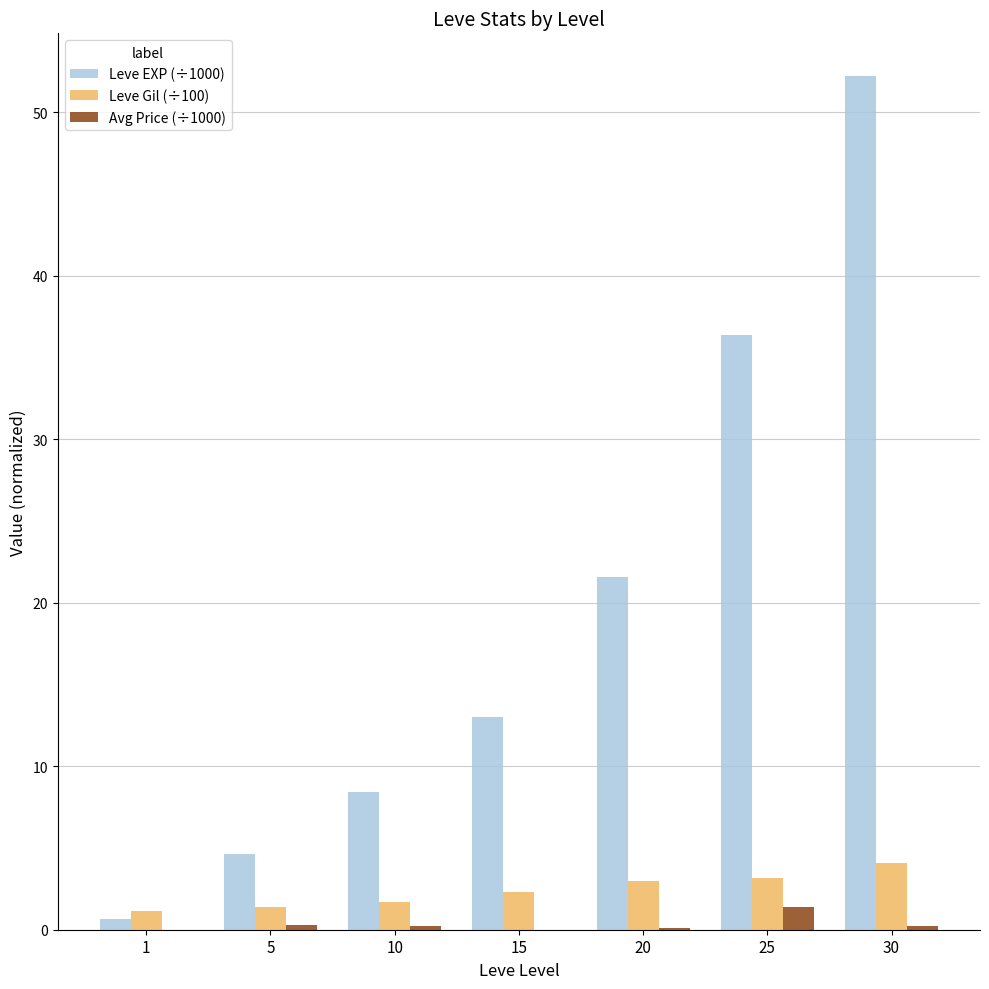

Between 1 and 30, which series saw the biggest shift?

Leve EXP (÷1000)